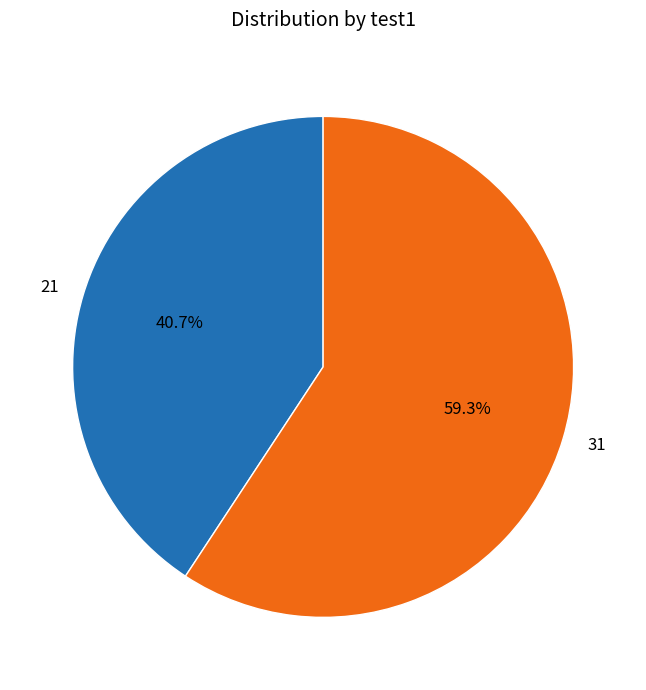

How many slices are in this pie chart?

2